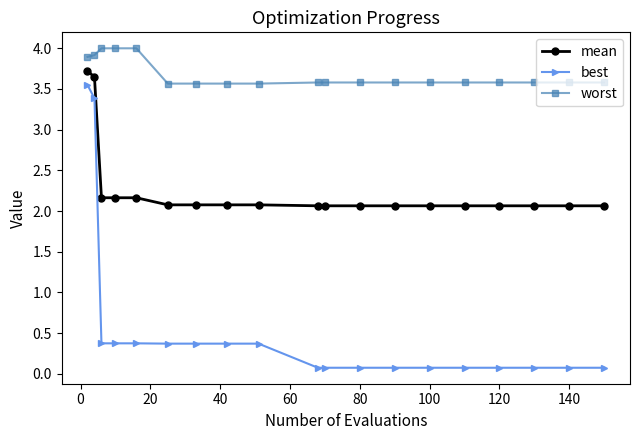

At how many categories does at least one series exceed 2?

19